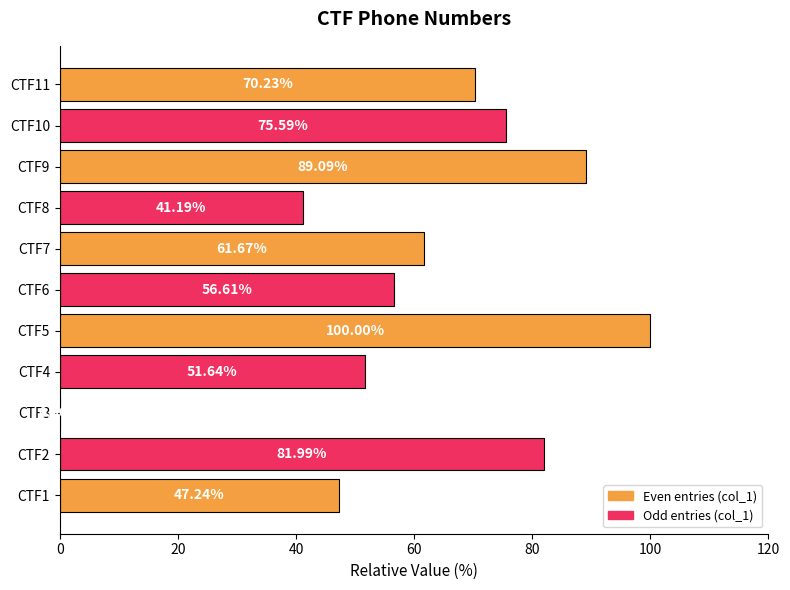

What is the ratio of the value at CTF10 to the value at CTF6?

1.3